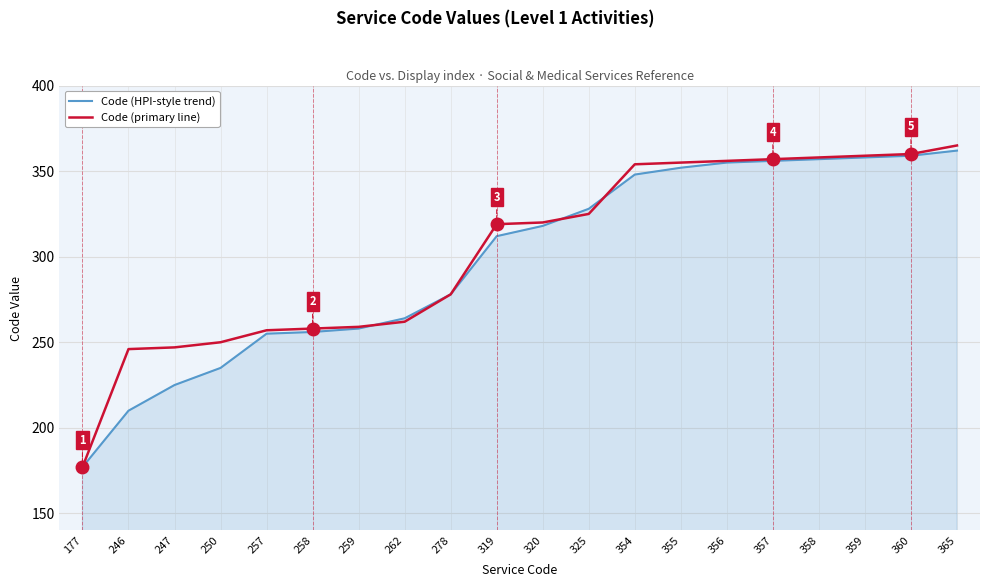

Is it true that Code (primary line) equals 144 at 246?

False